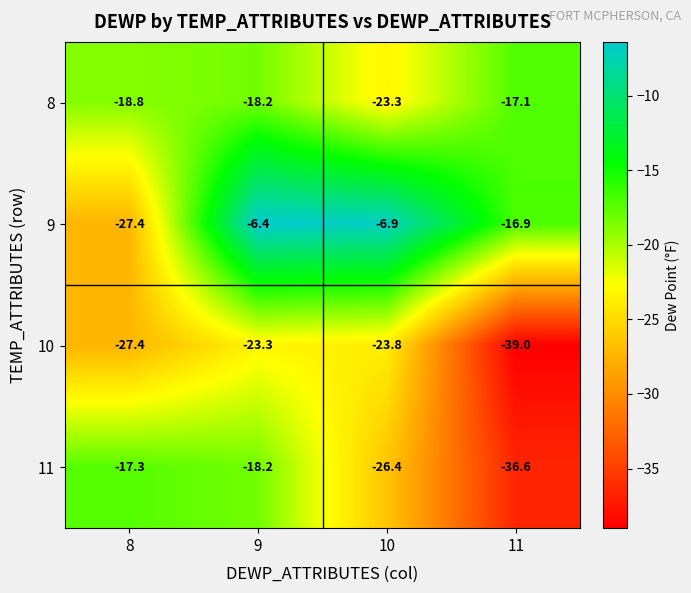

The 9 series shows -6.9 at 10. True or false?

True